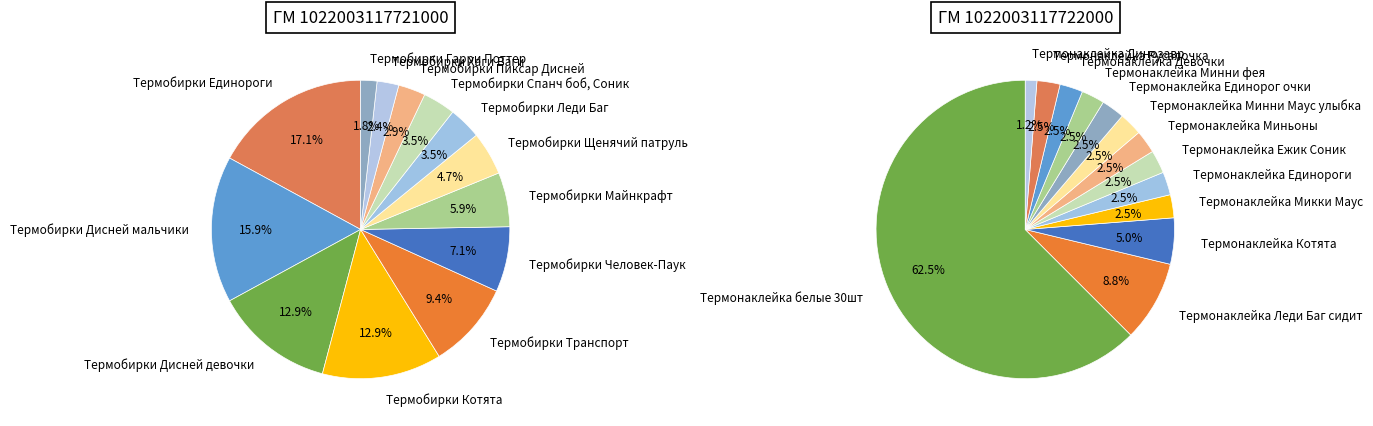

Count the number of slices in the pie.

13